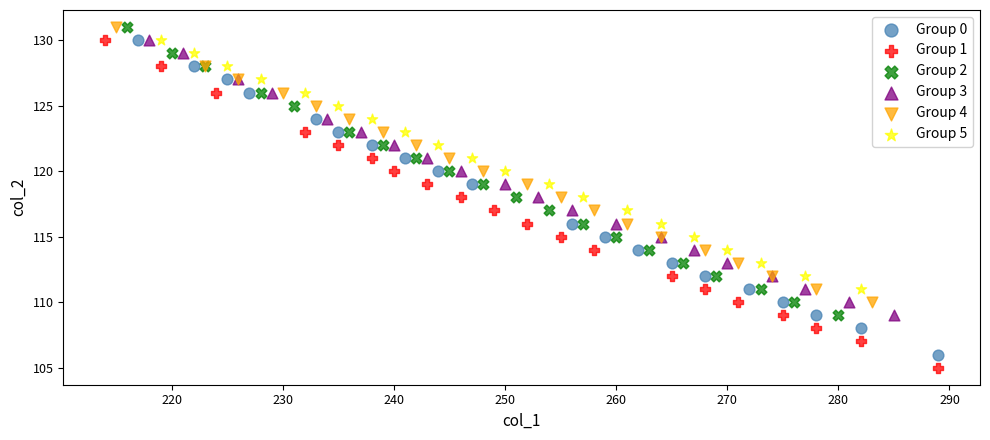

Which series has the widest spread of Y values?

Group 1